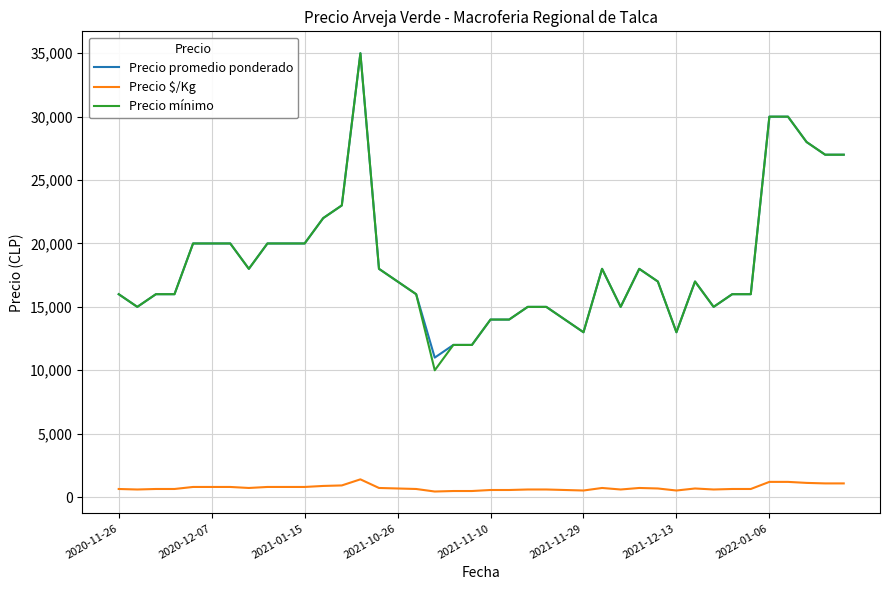

What is the maximum value shown in the chart?

35000